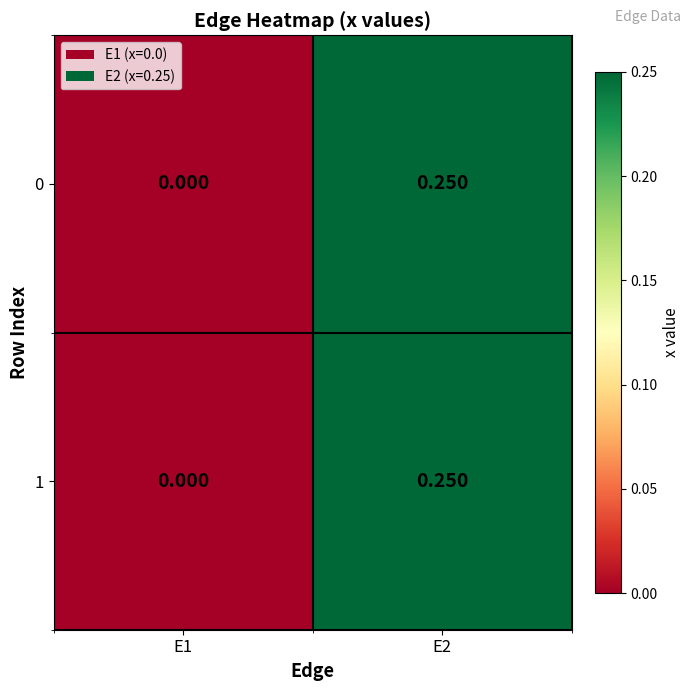

Is the value of 1 at E1 greater than the value of 0 at E2?

No